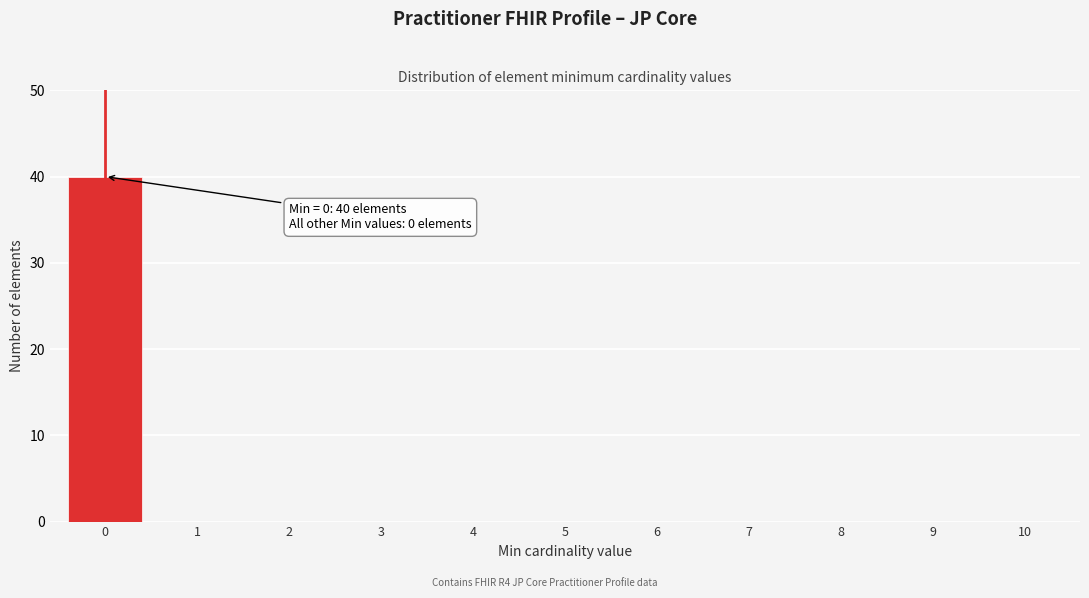

Reading right to left, extract all data points from this chart.

10=0	9=0	8=0	7=0	6=0	5=0	4=0	3=0	2=0	1=0	0=40